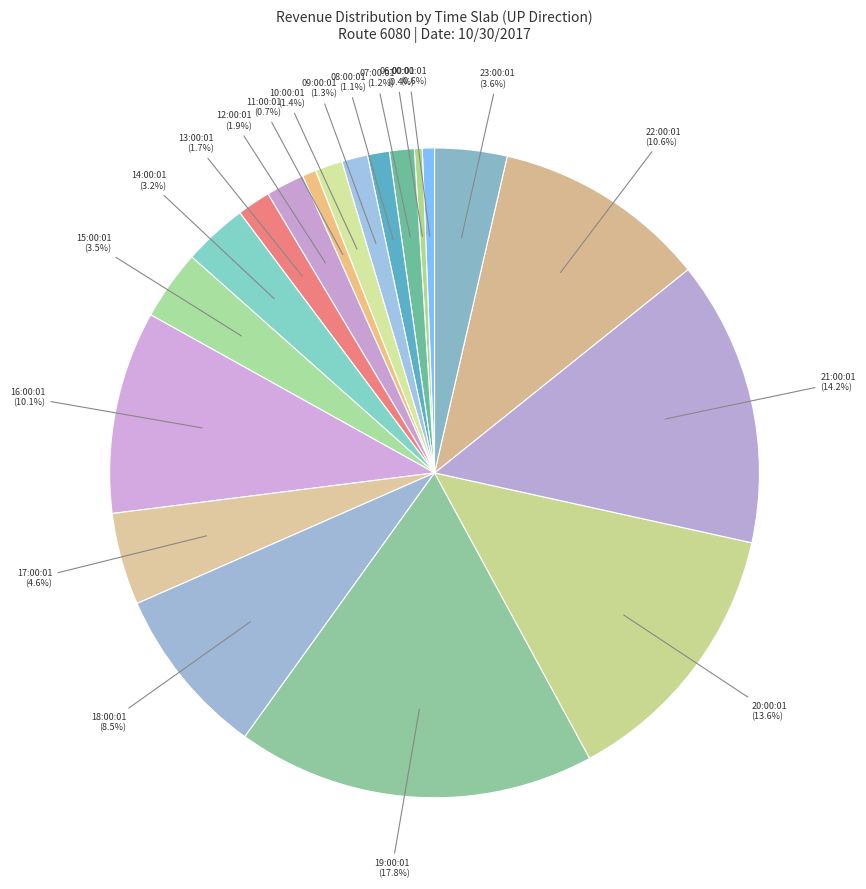

Is there a majority slice in this chart?

No